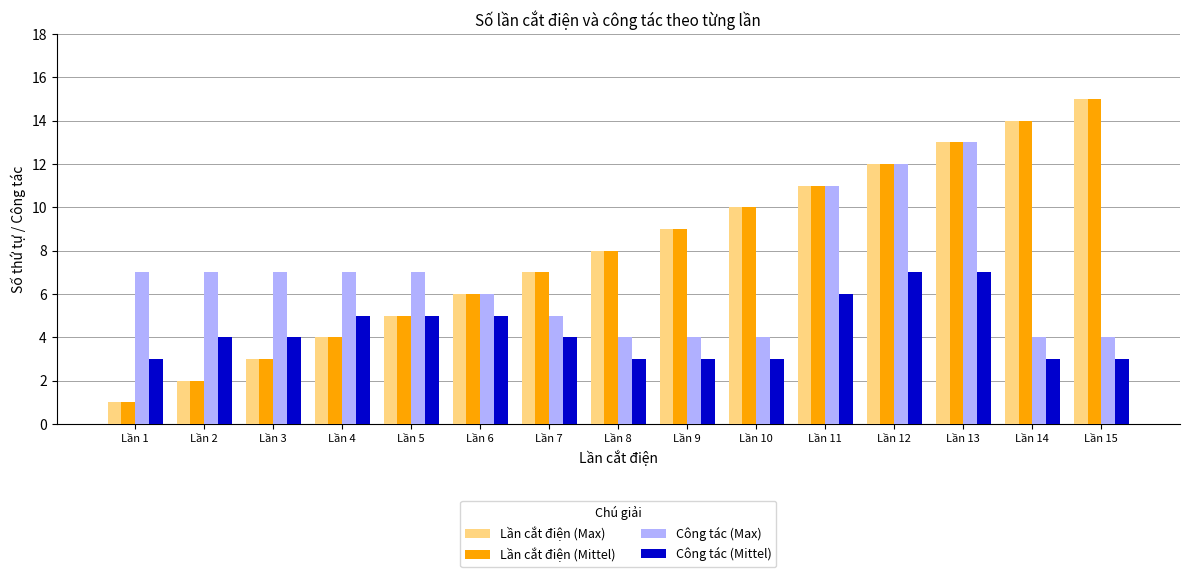

How many bars are there in total?

60